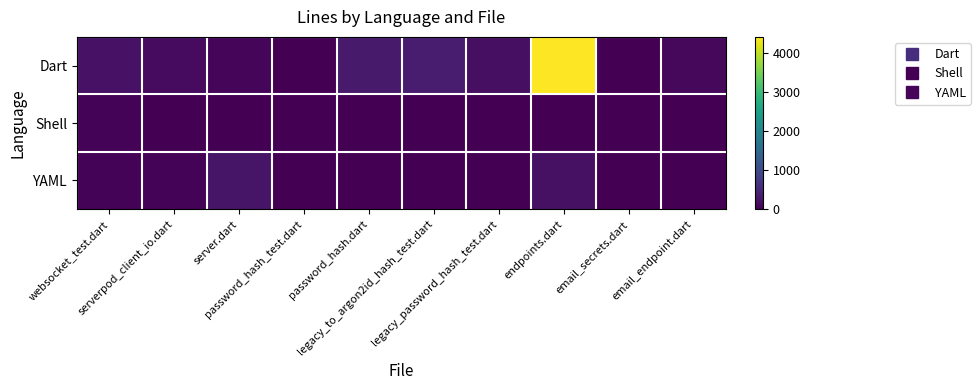

Count the number of categories in the chart.

10